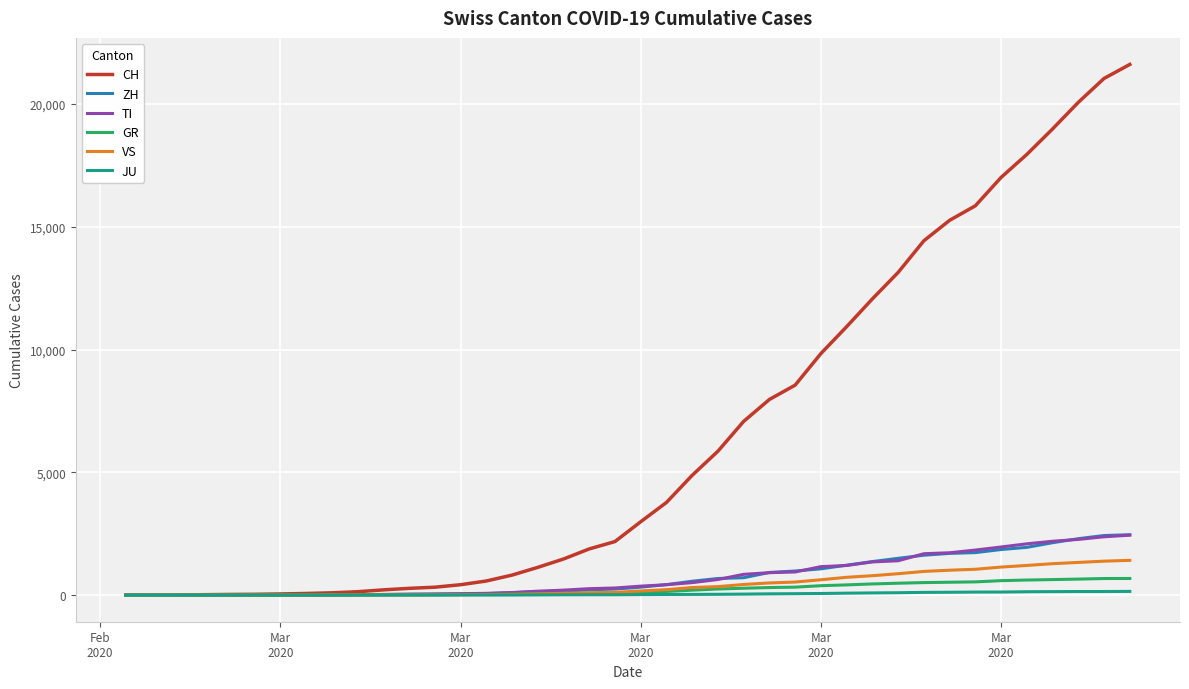

What are all the series names shown in the legend?

CH, ZH, TI, GR, VS, JU